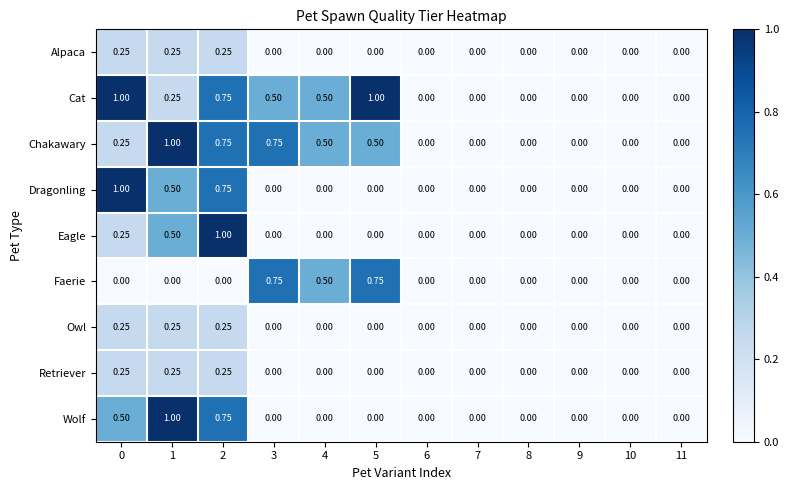

Which series has the largest total across all categories?

Cat